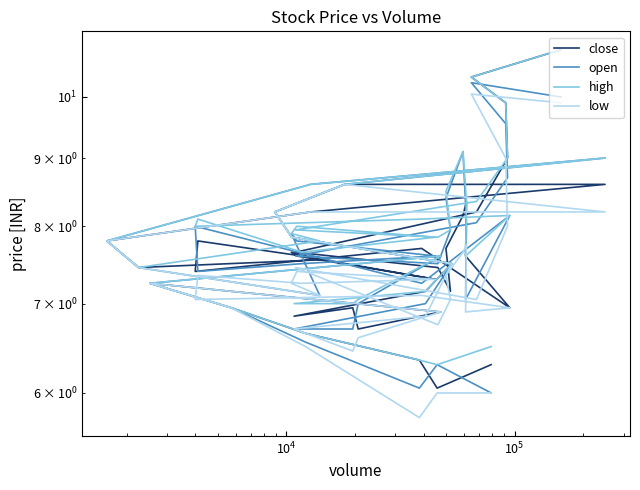

True or false: close has more than 2 interior local peaks.

True